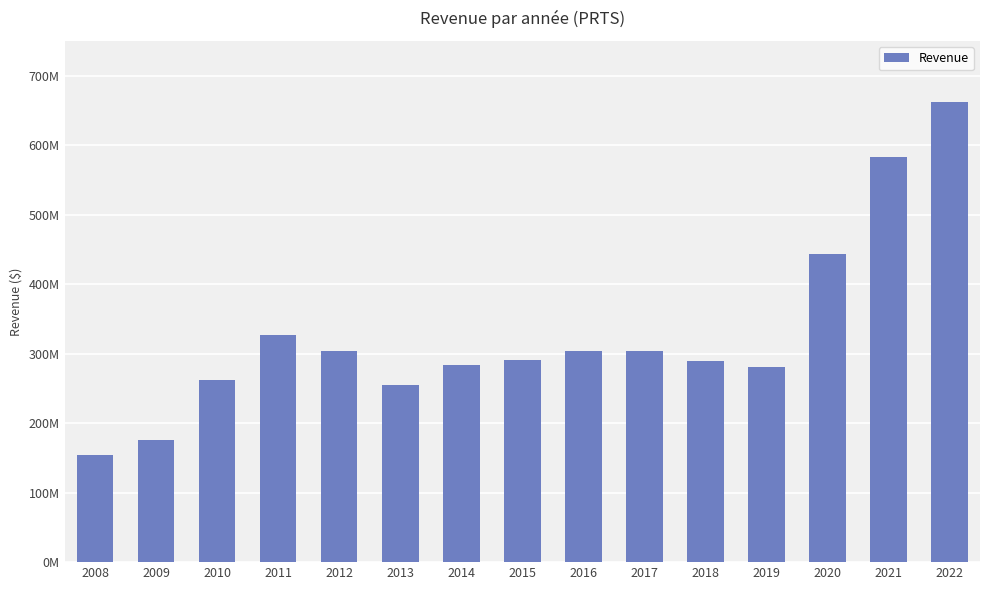

Are the bars horizontal?

No